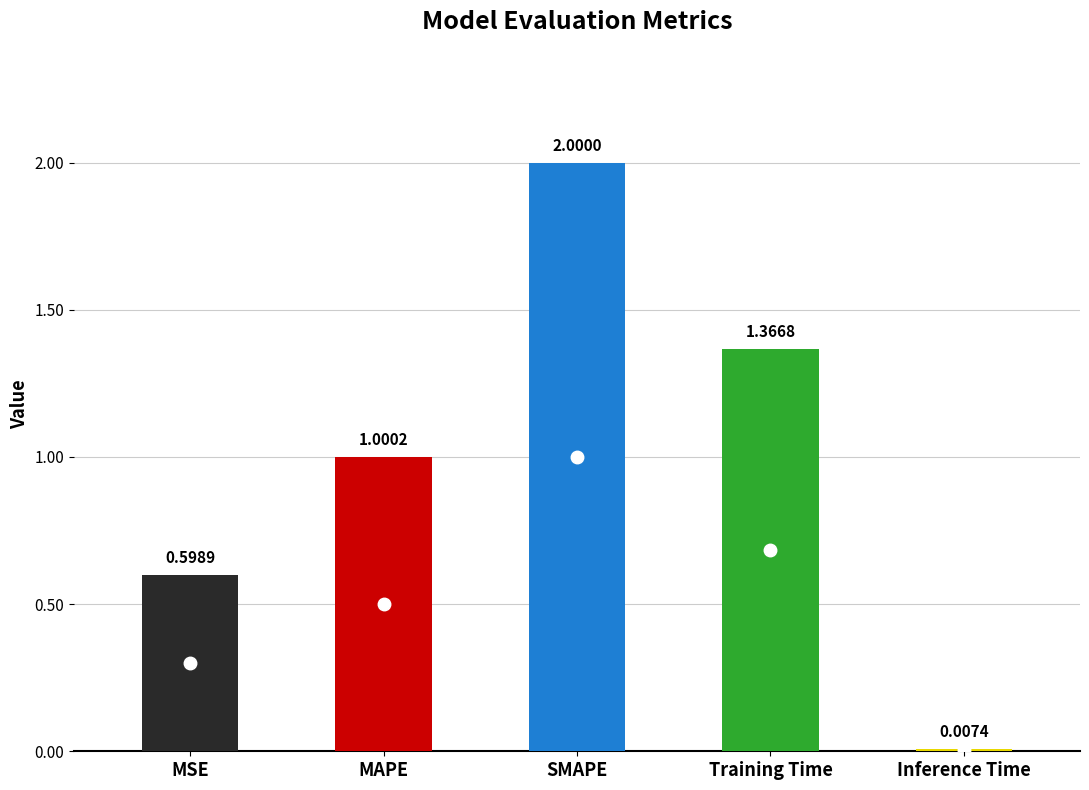

Rank the categories by value from lowest to highest.

Inference Time, MSE, MAPE, Training Time, SMAPE